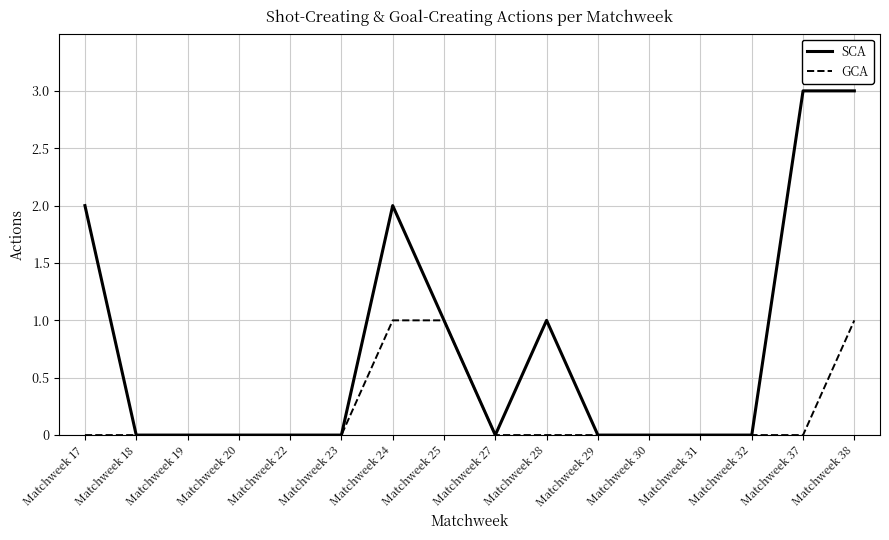

At which category is the sum across all series the highest?

Matchweek 38